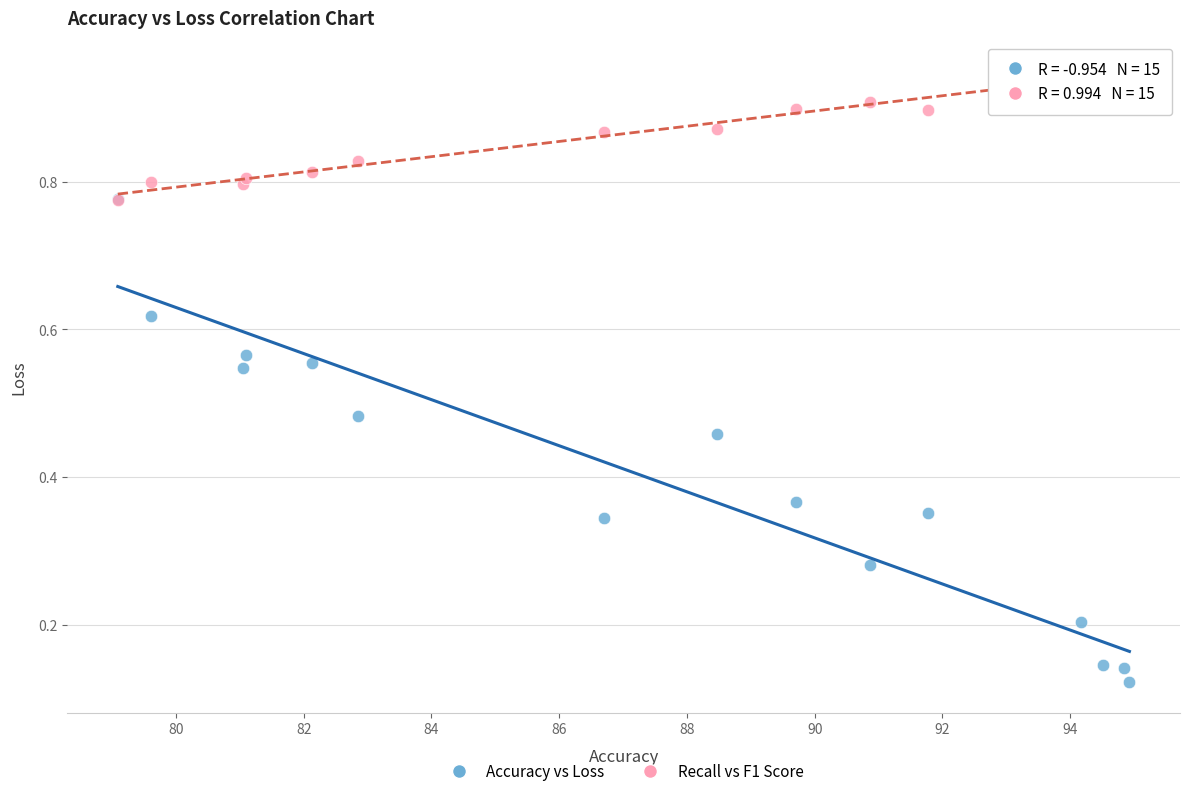

Which series reaches the maximum Y coordinate?

Recall vs F1 Score